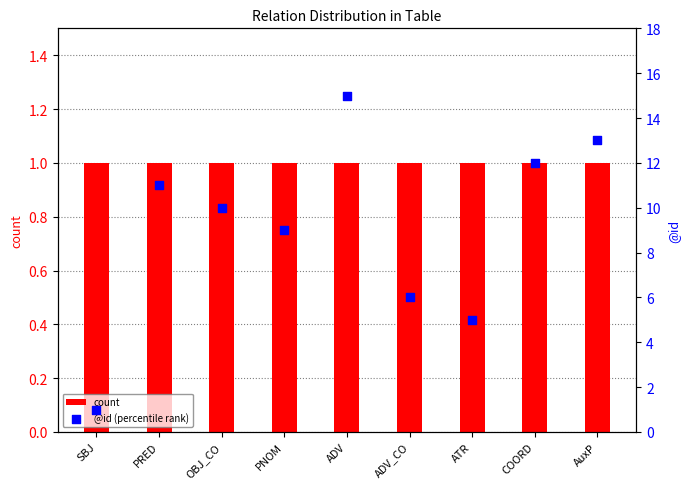

Which series has the largest Y range (max minus min)?

@id (percentile rank)